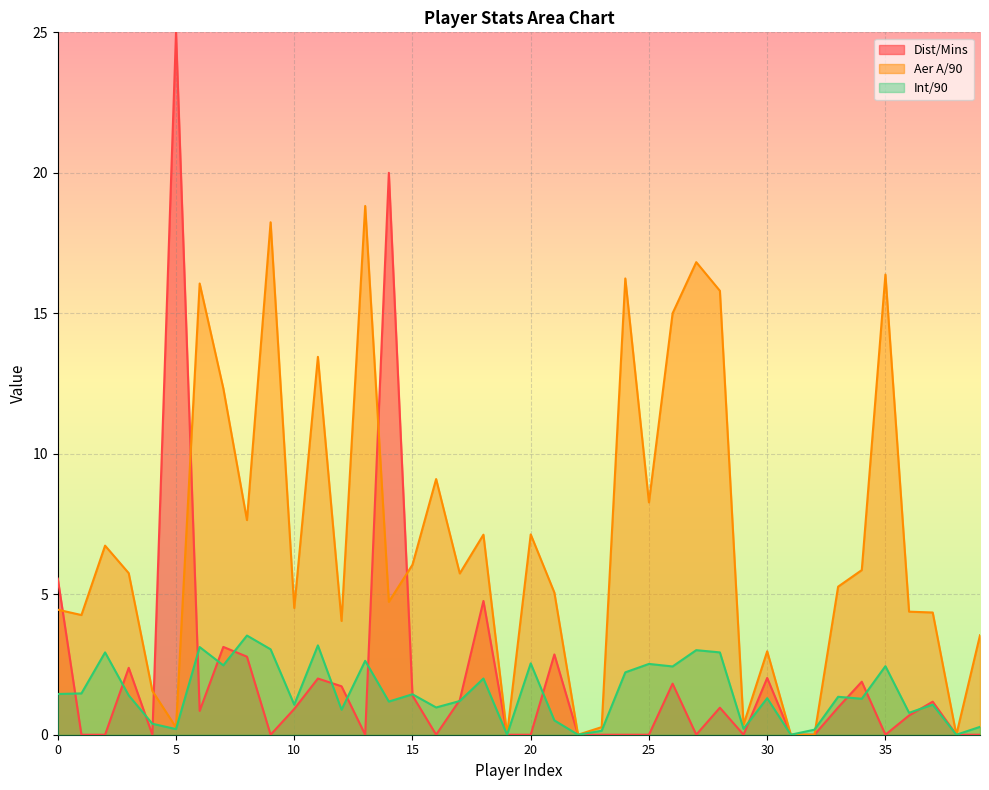

Reading left to right, what are all the values shown in this chart?

Dist/Mins: 5.6	0.0	0.0	2.4	0.0	25.0	0.8	3.1	2.8	0.0	0.9	2.0	1.7	0.0	20.0	1.4	0.0	1.2	4.8	0.0	0.0	2.9	0.0	0.0	0.0	0.0	1.8	0.0	1.0	0.0	2.0	0.0	0.0	1.0	1.9	0.0	0.7	1.2	0.0	0.0
Aer A/90: 4.5	4.3	6.7	5.8	1.6	0.3	16.1	12.3	7.6	18.2	4.5	13.4	4.0	18.8	4.7	6.0	9.1	5.7	7.1	0.0	7.1	5.1	0.0	0.3	16.2	8.3	15.0	16.8	15.8	0.4	3.0	0.0	0.0	5.3	5.9	16.4	4.4	4.3	0.0	3.5
Int/90: 1.4	1.5	2.9	1.4	0.4	0.2	3.1	2.5	3.5	3.0	1.1	3.2	0.9	2.6	1.2	1.4	1.0	1.2	2.0	0.0	2.5	0.5	0.0	0.1	2.2	2.5	2.4	3.0	2.9	0.2	1.3	0.0	0.2	1.4	1.3	2.4	0.8	1.1	0.0	0.3